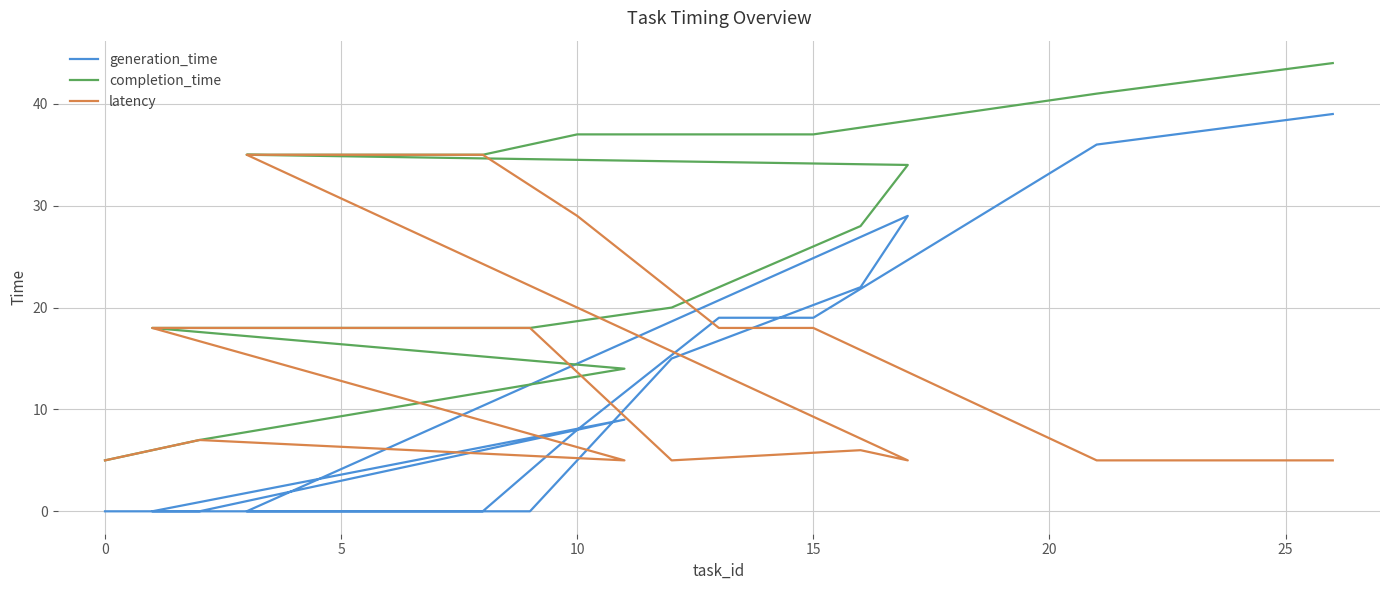

At which label is latency closest to 20?

10